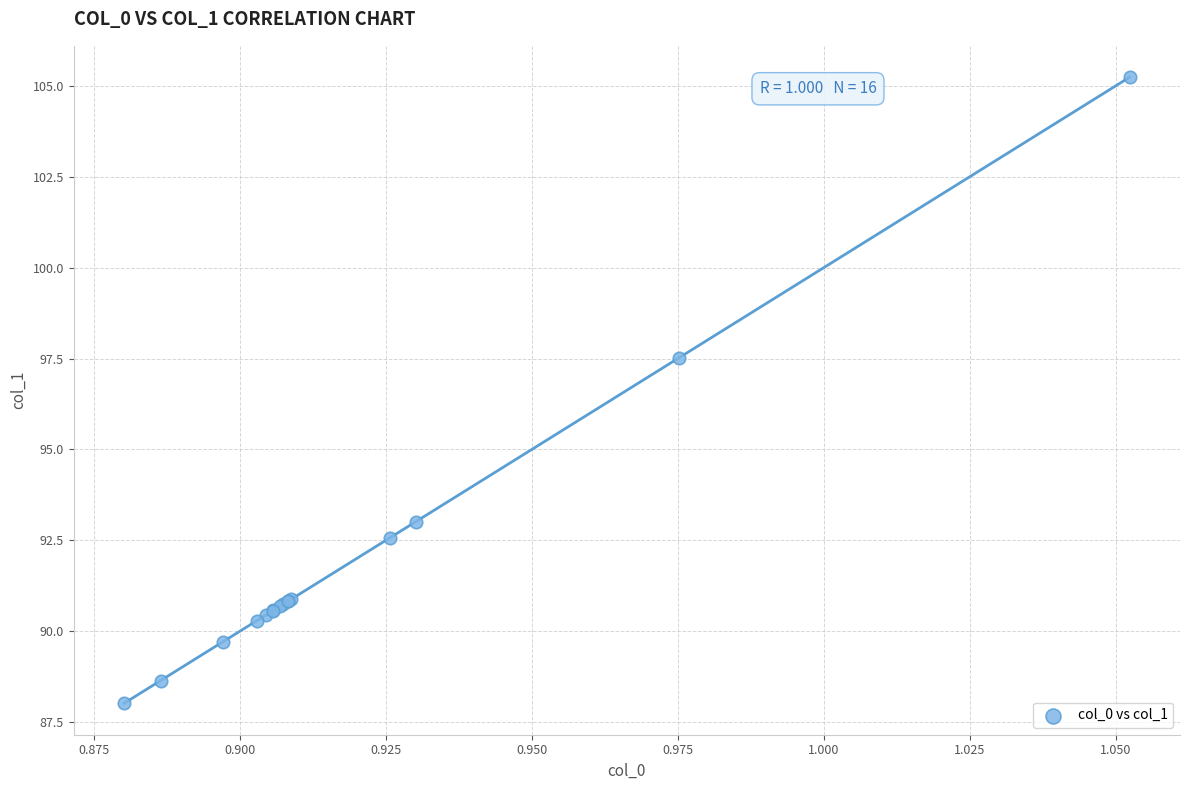

What Y value in the scatter plot is closest to 96?

97.5